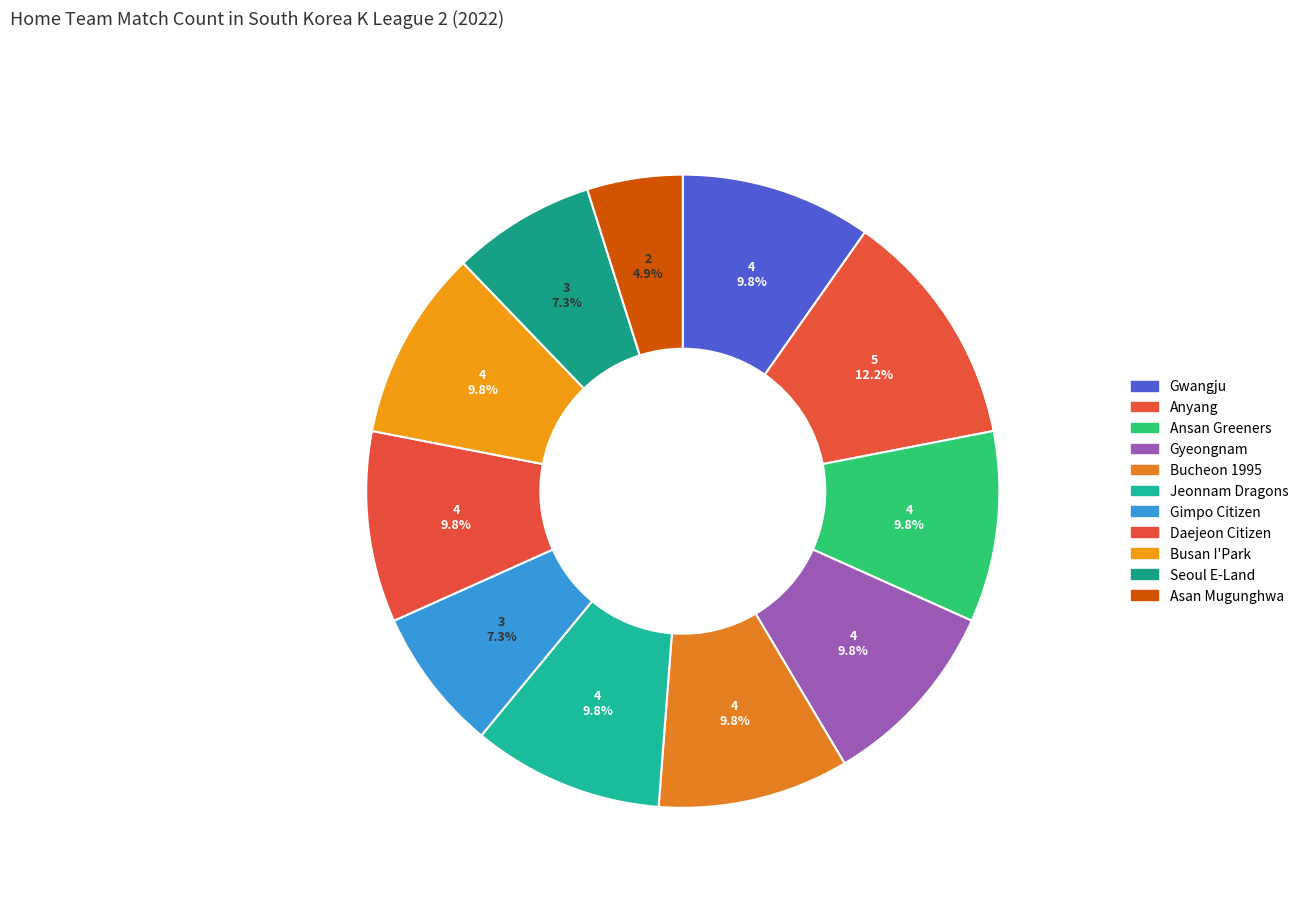

How many segments does this pie chart have?

11